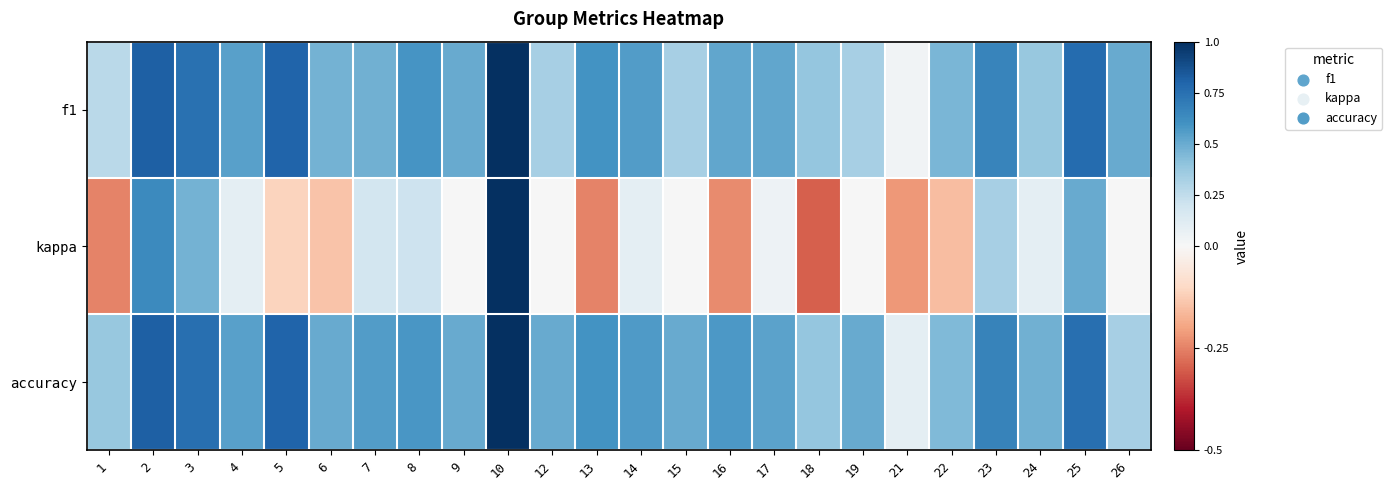

At which category is the sum across all series the highest?

10